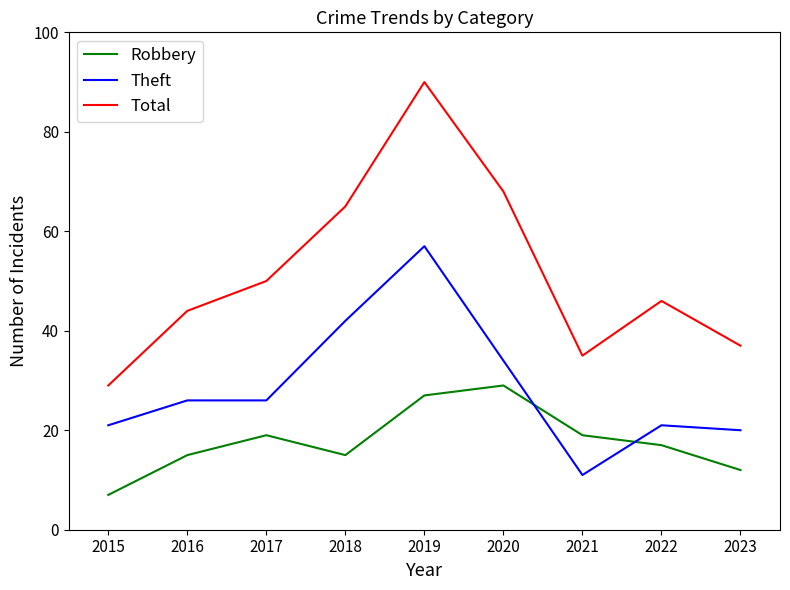

Does the chart have visible grid lines?

No